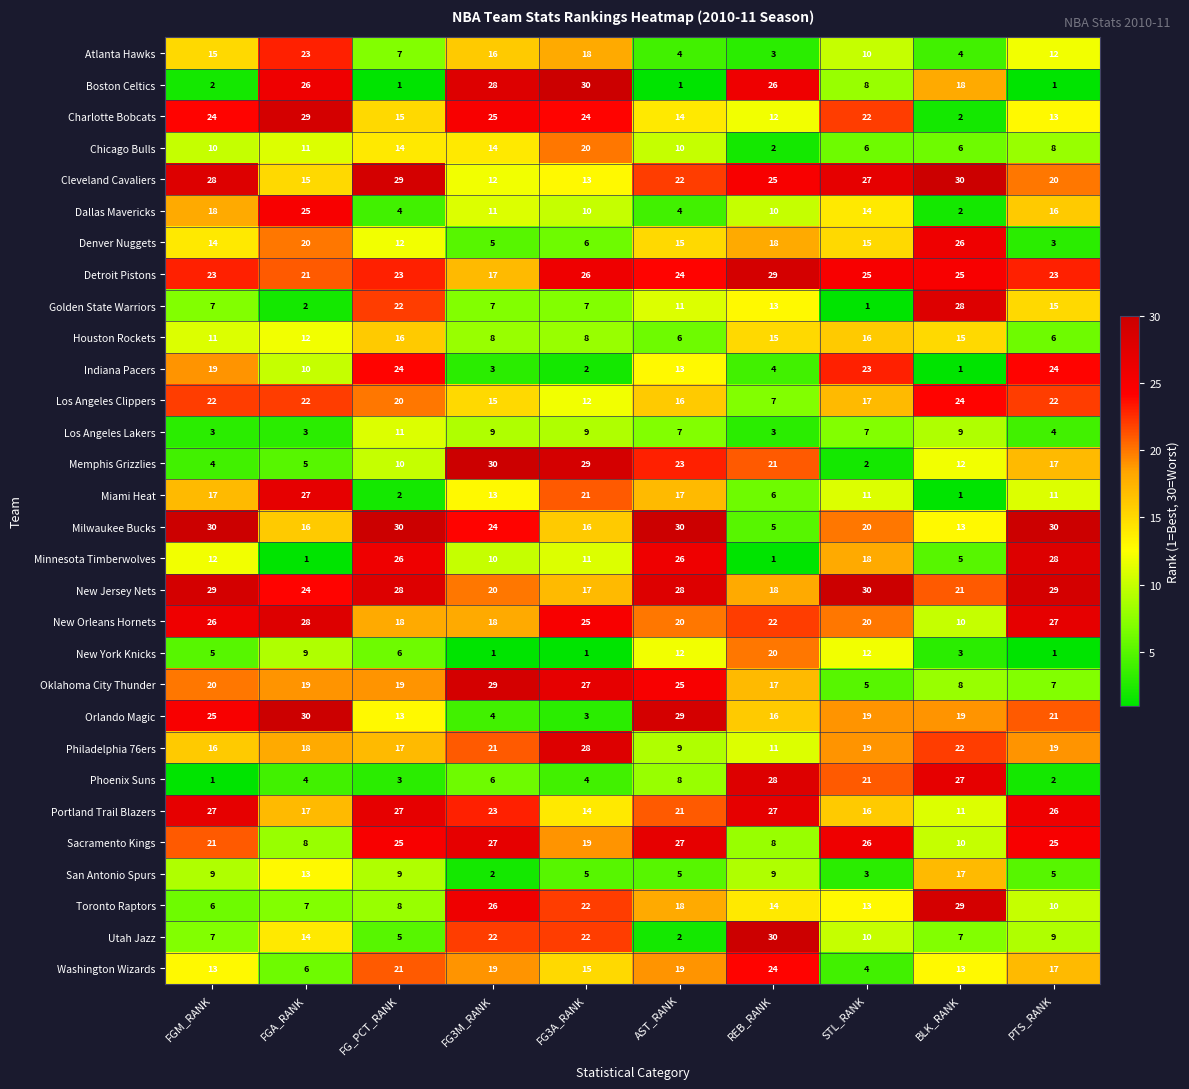

The Charlotte Bobcats series shows 49 at FGA_RANK. True or false?

False